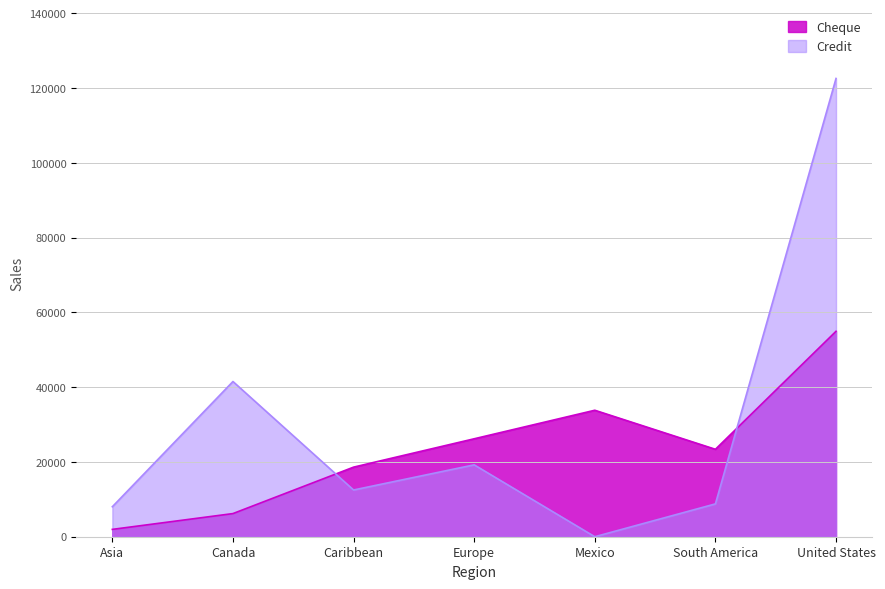

Where is Credit nearest to the value 61302?

Canada